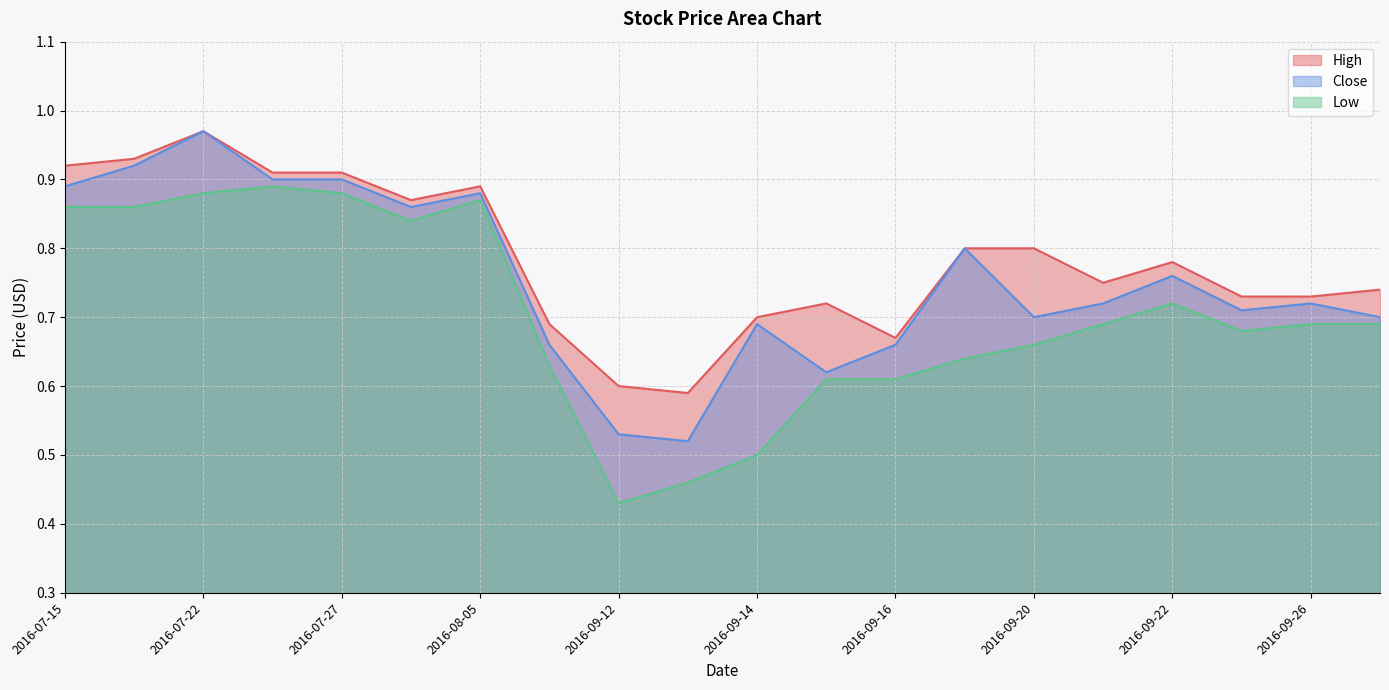

Between 2016-07-26 and 2016-09-27, which is larger?

2016-07-26